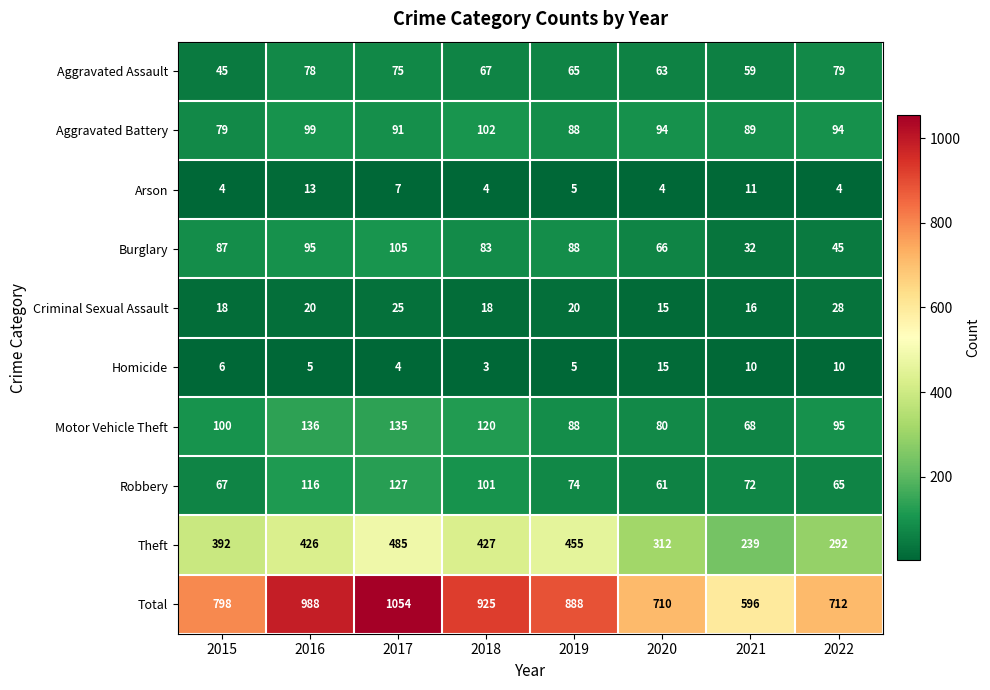

Which label corresponds to the largest value in the chart?

2017